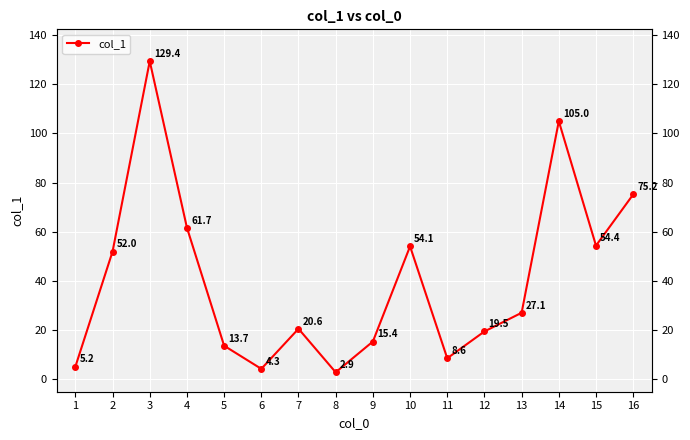

What is the sum of the values at 9 and 6?

19.7